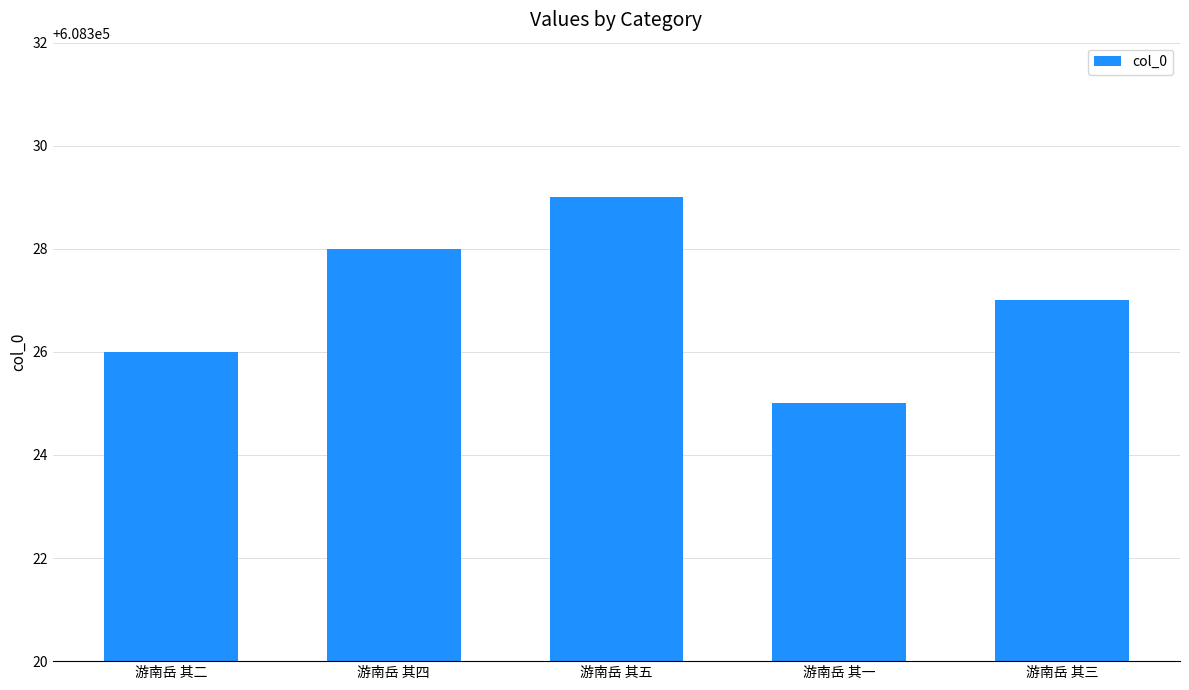

List the labels in order of value, largest first.

游南岳 其五, 游南岳 其四, 游南岳 其三, 游南岳 其二, 游南岳 其一